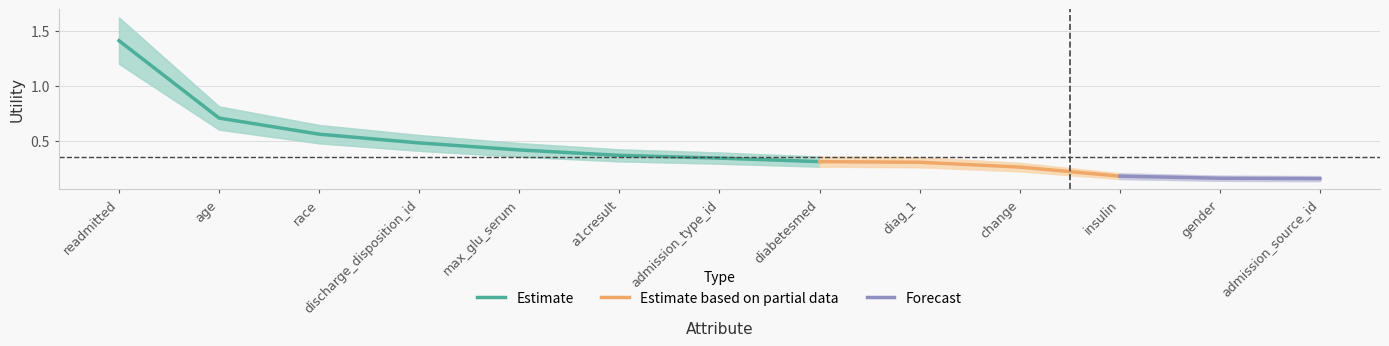

True or false: the data shows 0.2 at a1cresult.

False